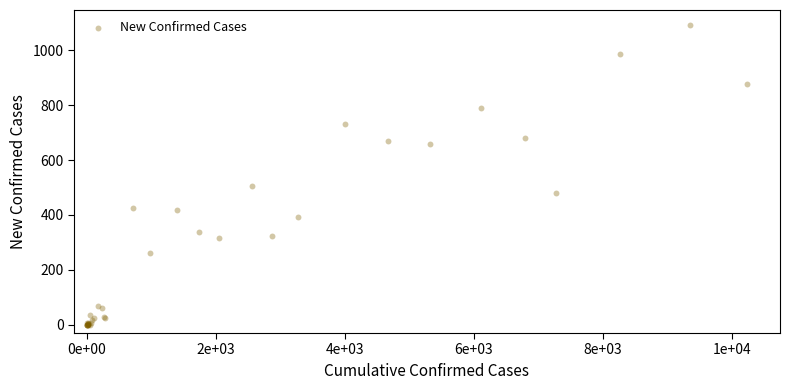

What Y value in the scatter plot is closest to 546?

504